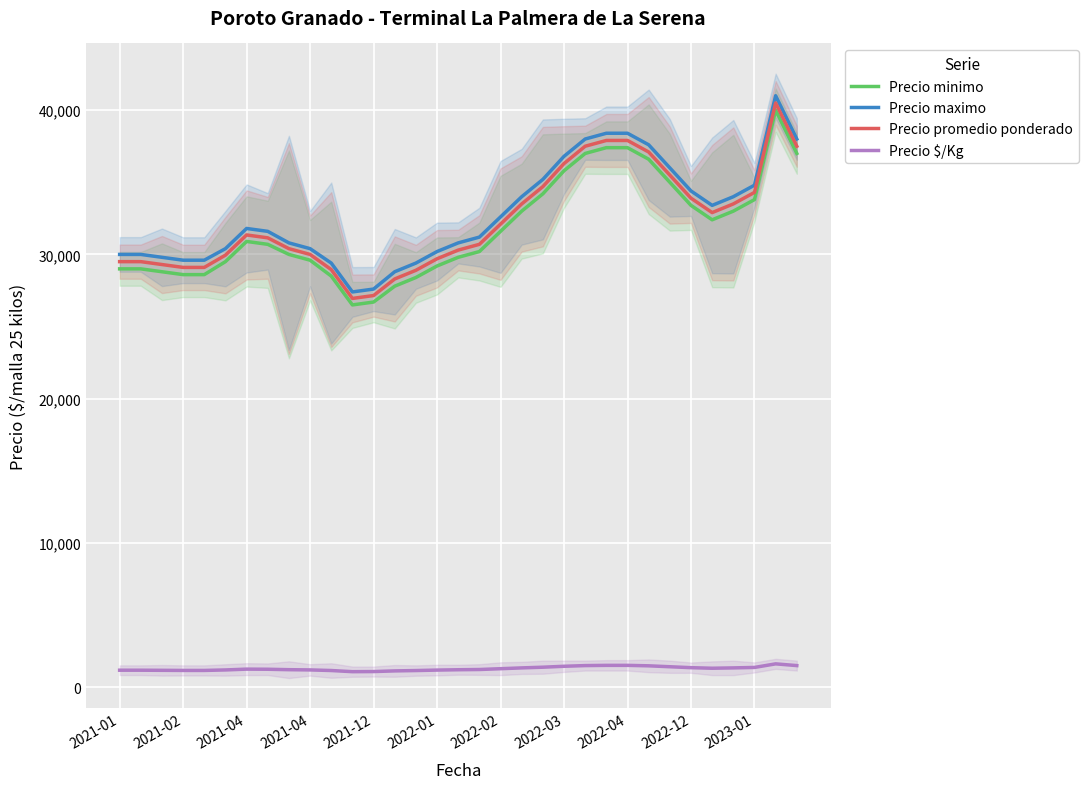

What is the smallest value displayed?

1078